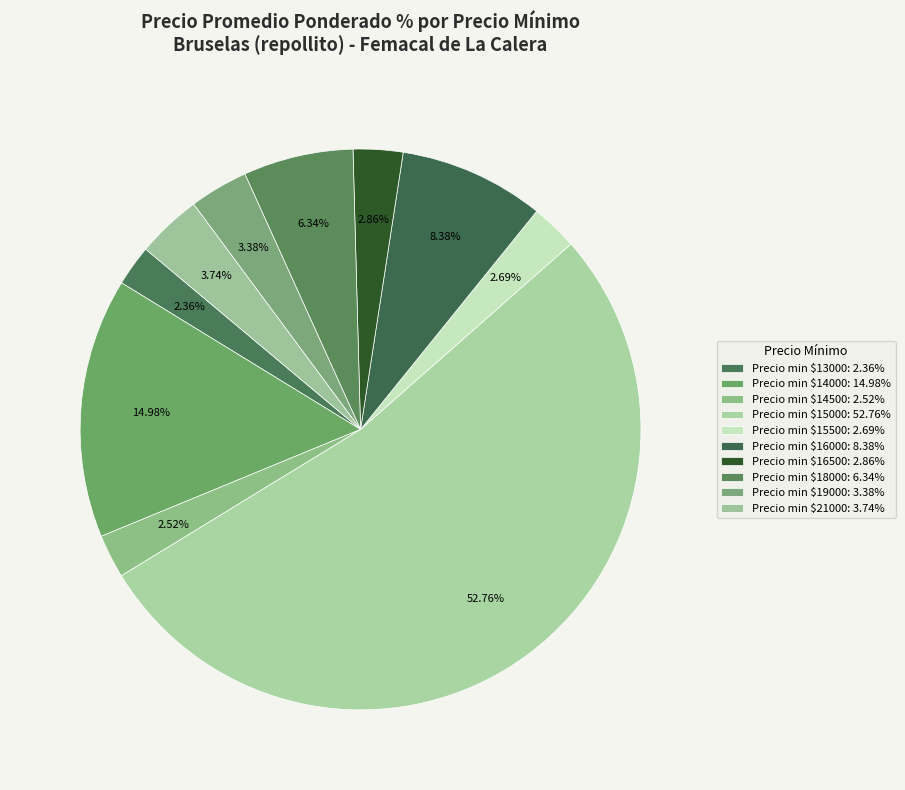

How many slices are in this pie chart?

10